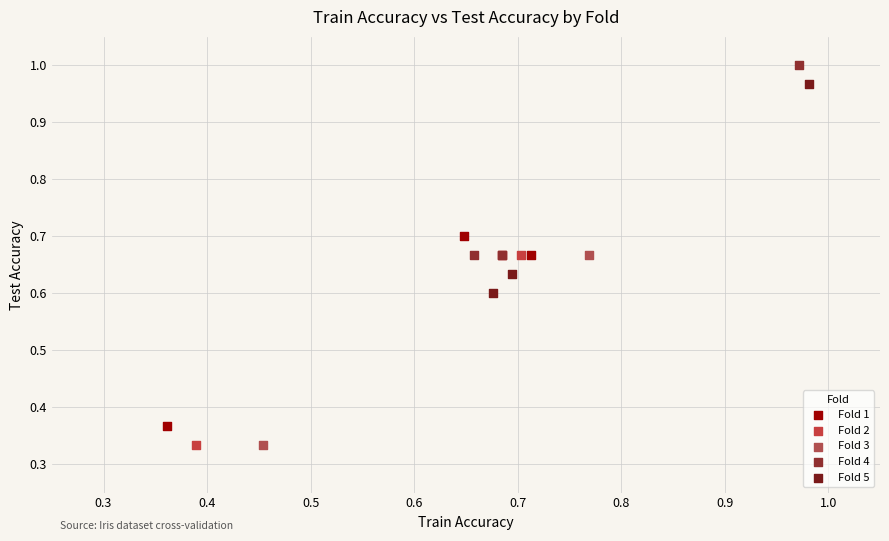

Which series has the widest spread of Y values?

Fold 5